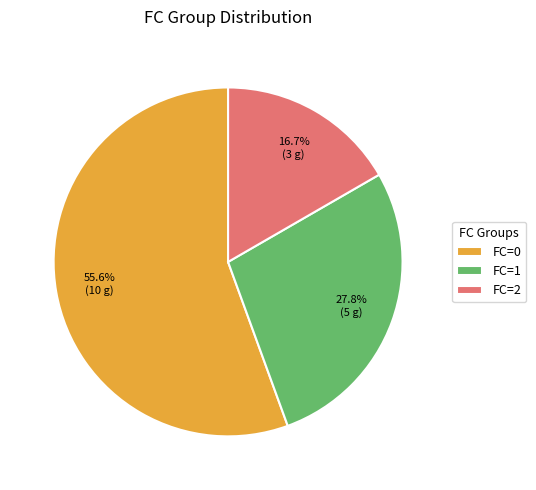

What percentage is NOT represented by FC=1?

72.2%